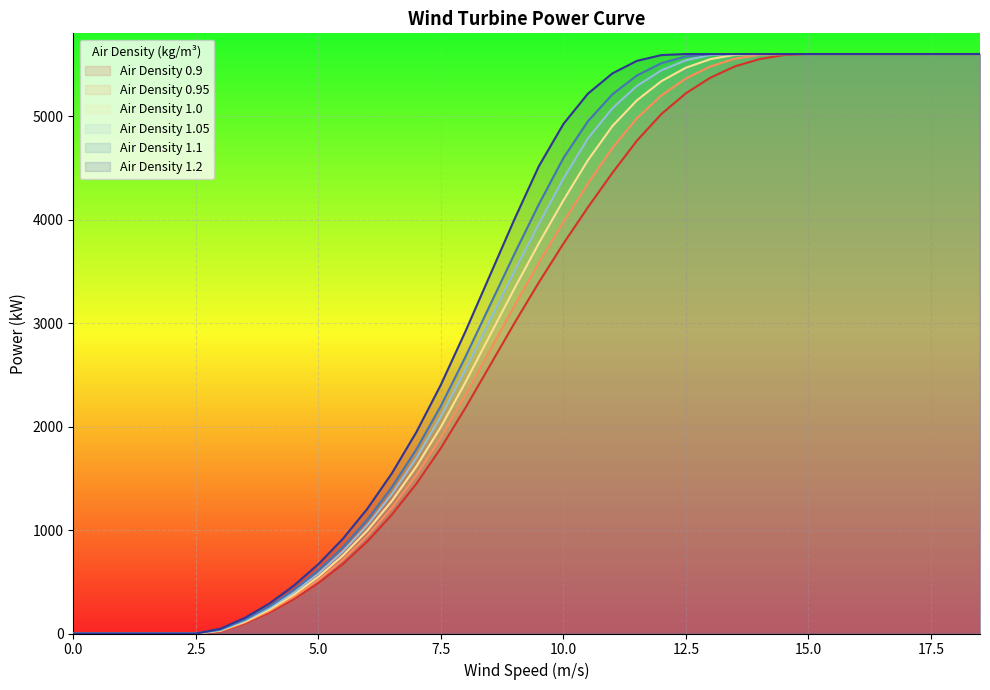

What is the approximate value of Air Density 1.0 at 7, to the nearest 50?

1600